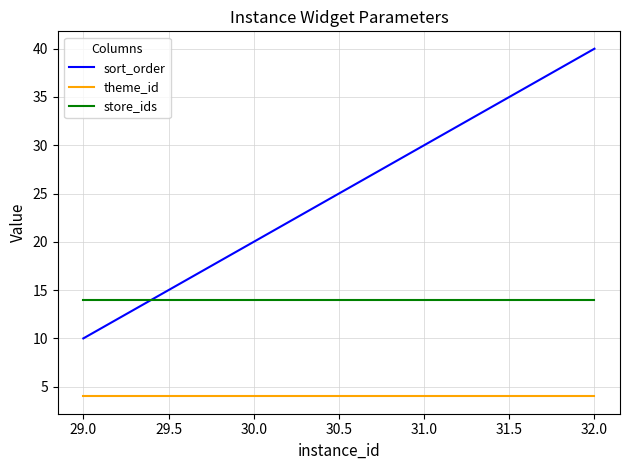

Which series changed the most between 29.0 and 30.0?

sort_order